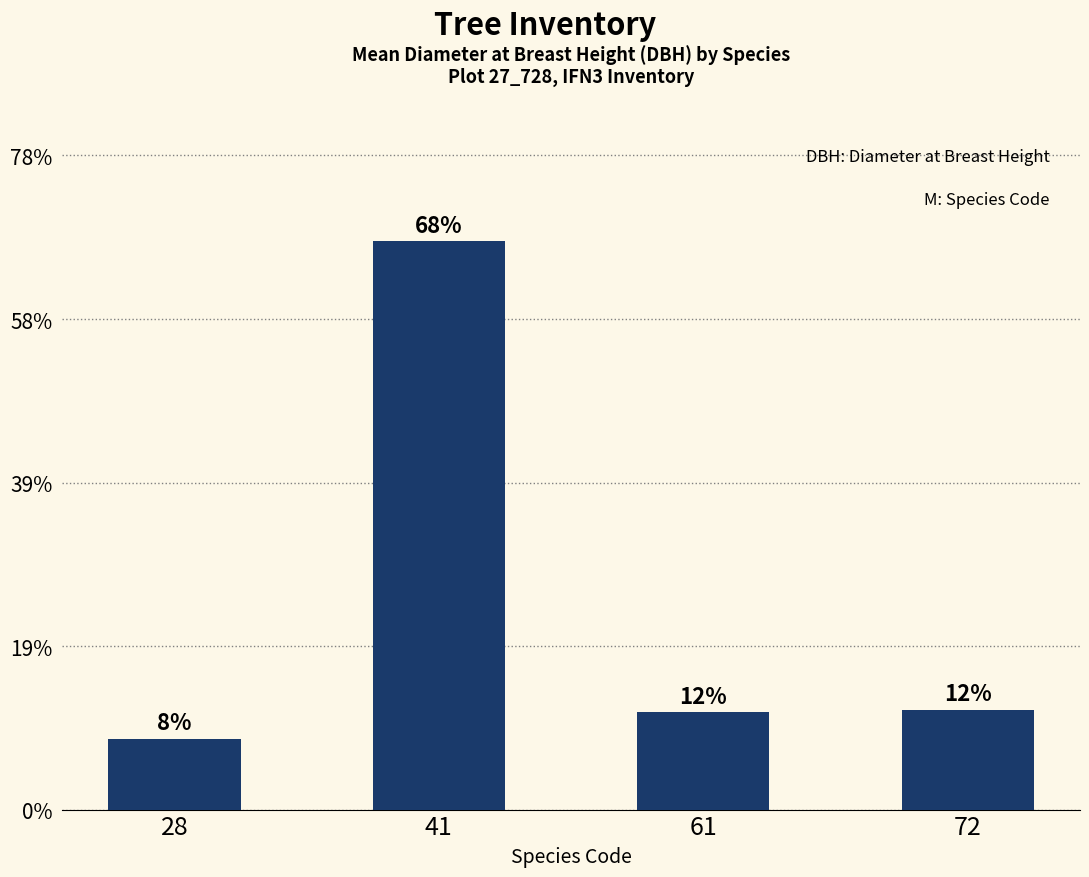

List the labels in order of value, smallest first.

28, 61, 72, 41